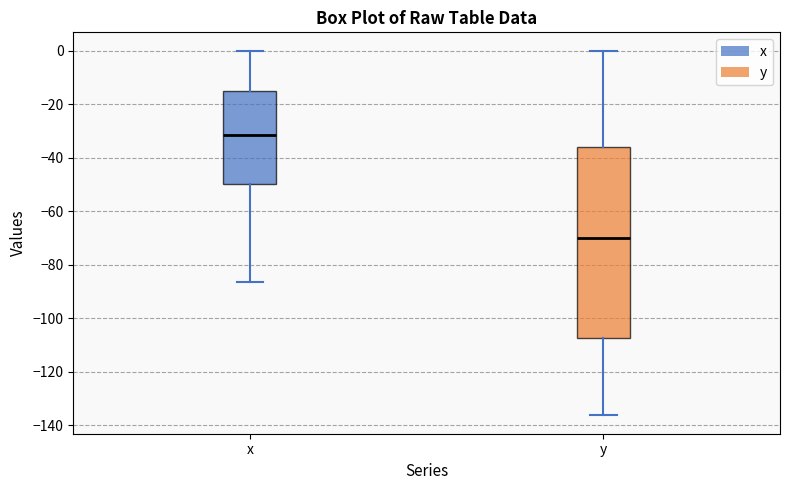

Which box has the highest median line?

x